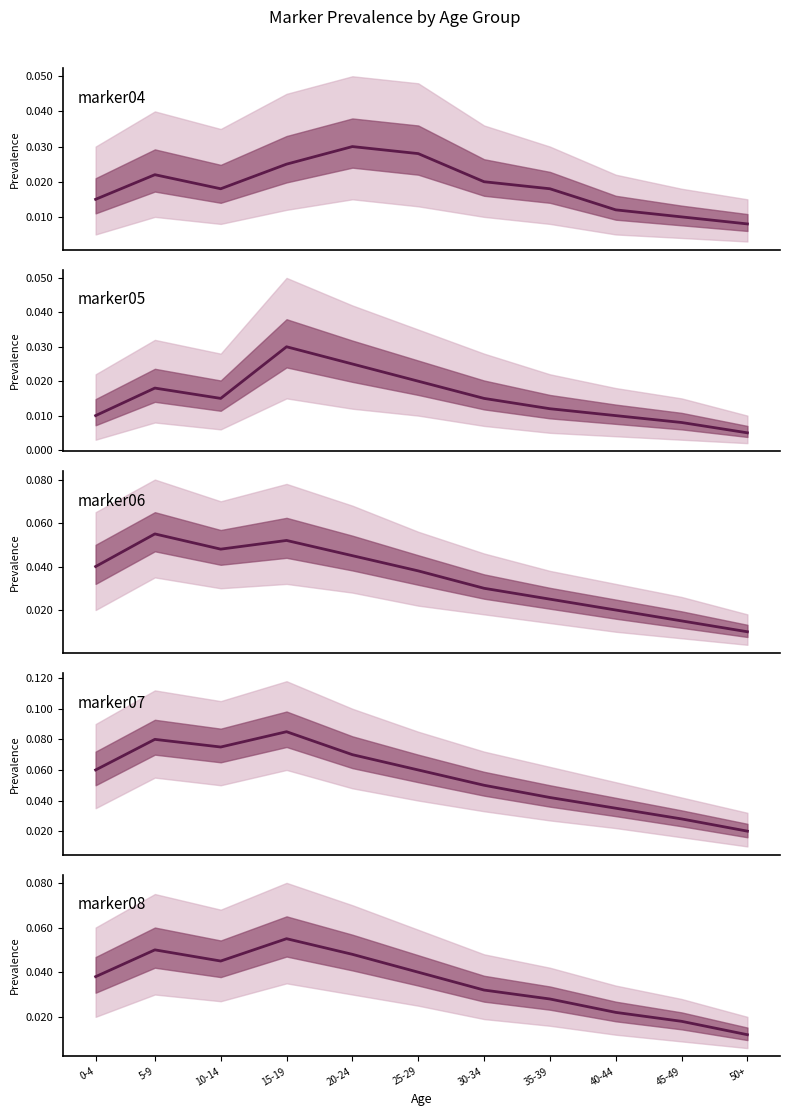

Which has a higher value, 30-34 or 40-44?

30-34